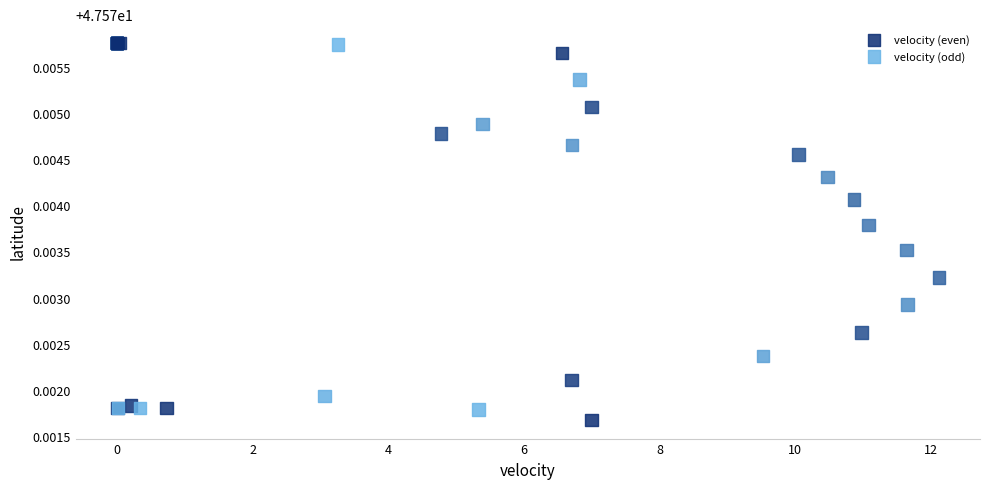

Which series has the largest Y range (max minus min)?

velocity (even)